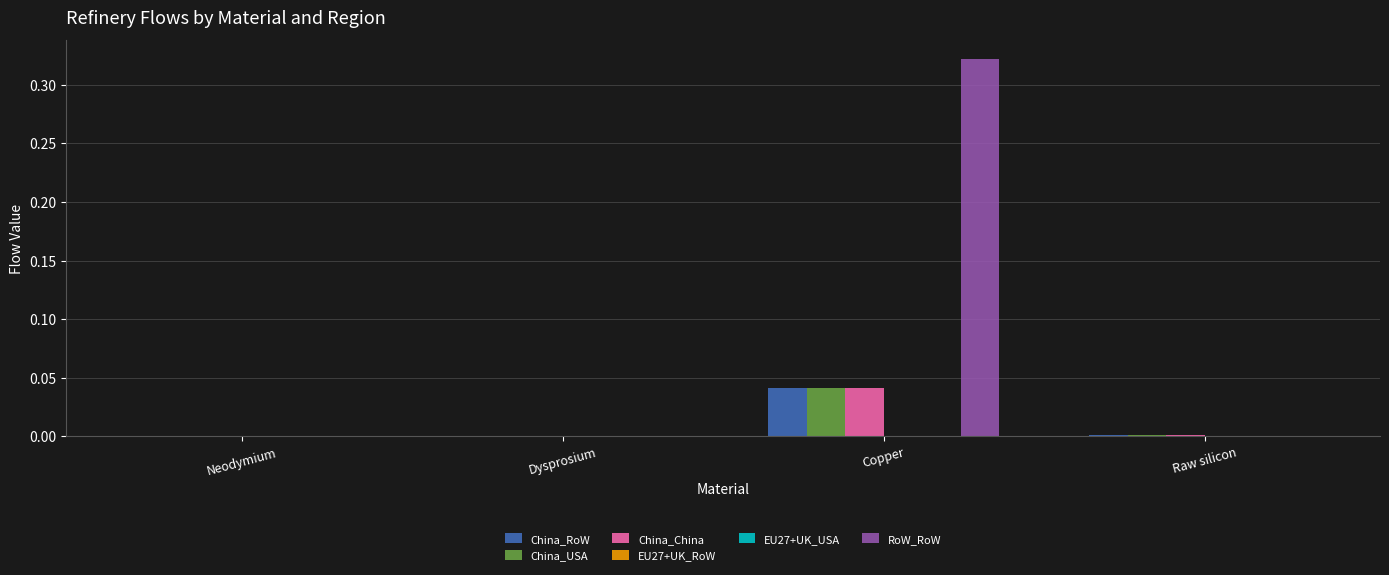

At which category does the chart reach its peak across all series?

Copper